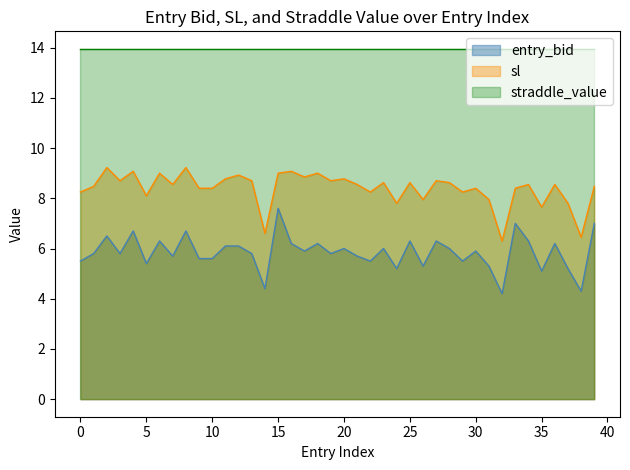

What is the difference between the maximum and minimum values in the sl series?

2.9